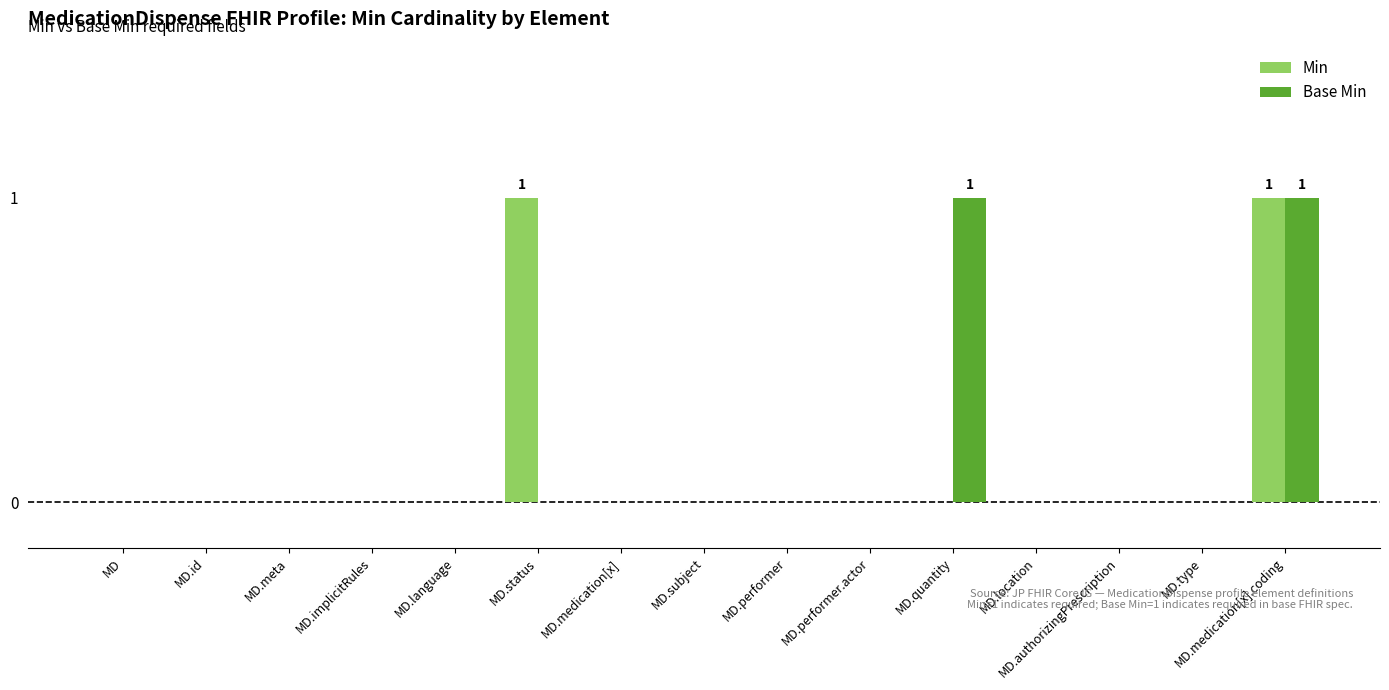

The value of Base Min at MD.performer.actor is 0. True or false?

True